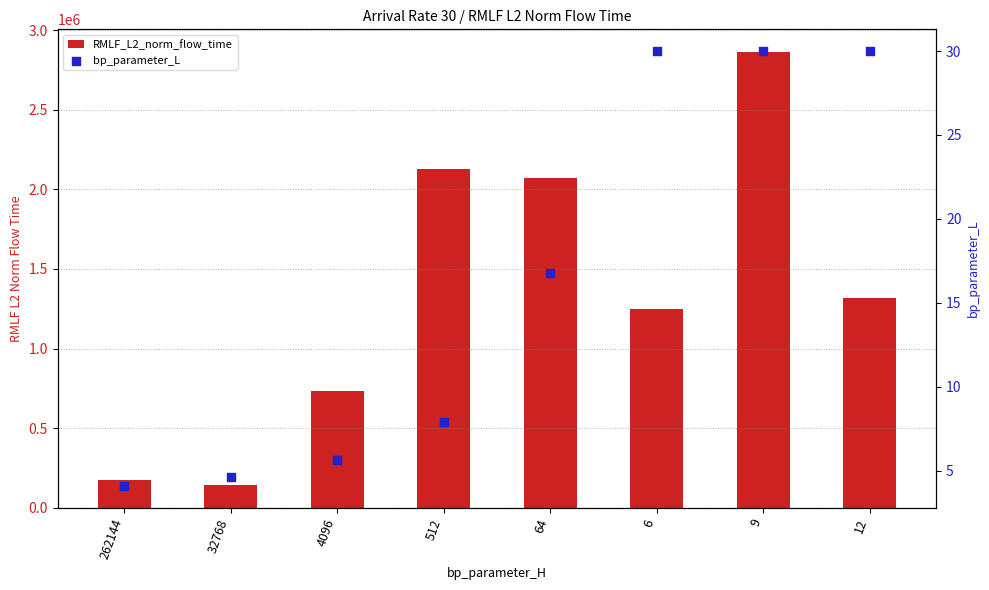

Which series contains the highest Y value?

RMLF_L2_norm_flow_time